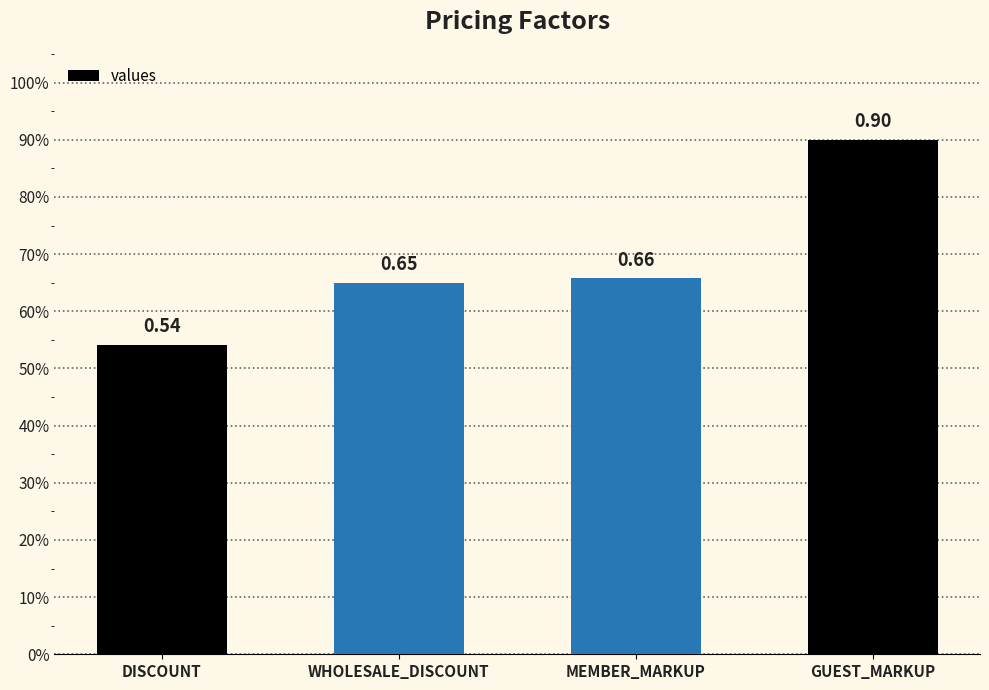

Is it true that the value at WHOLESALE_DISCOUNT is 0.9?

False